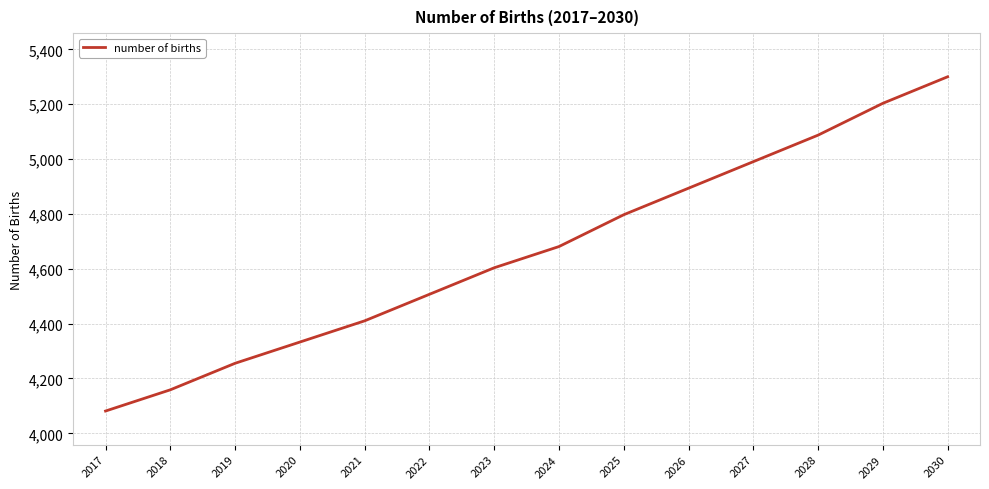

What is the average value?

4664.4